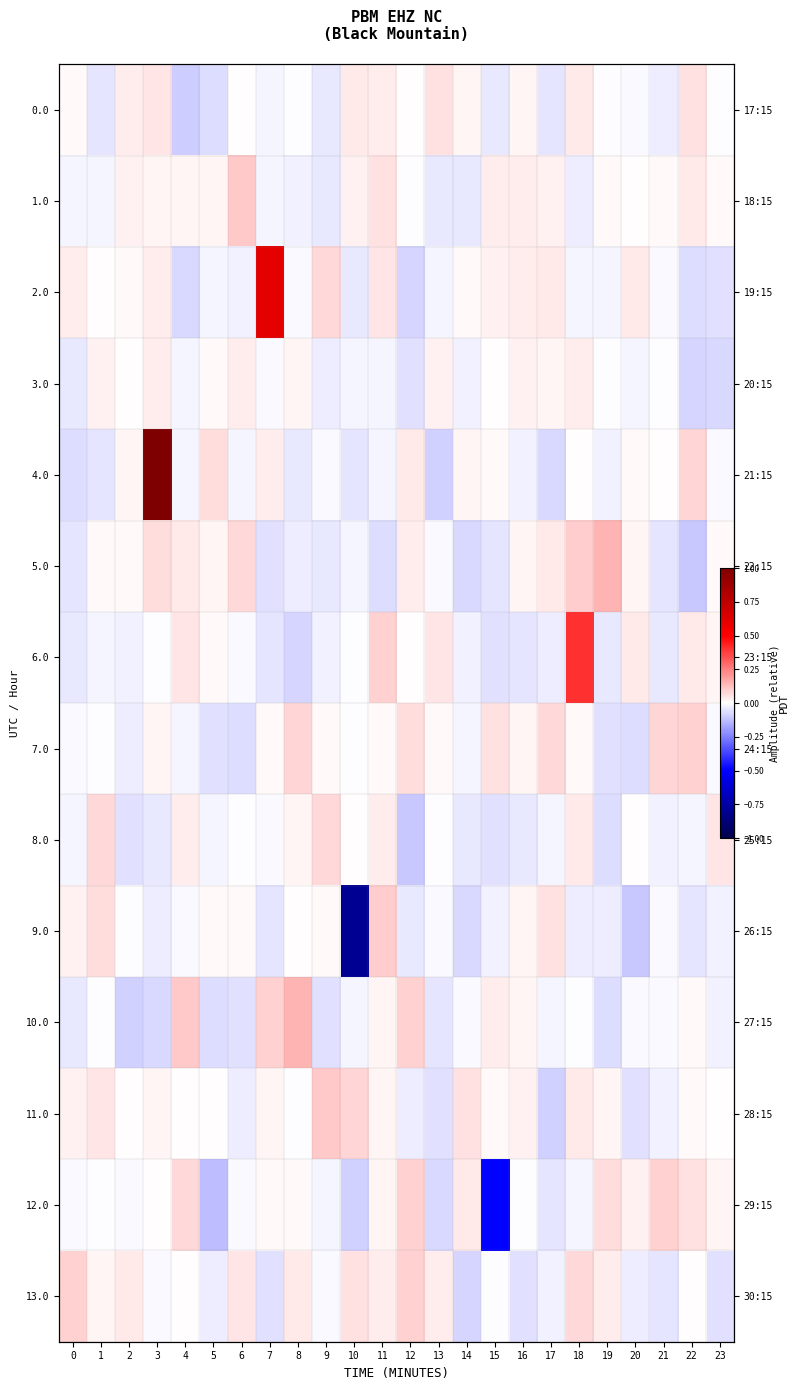

What value does the 12.0 series have at 12?

0.1